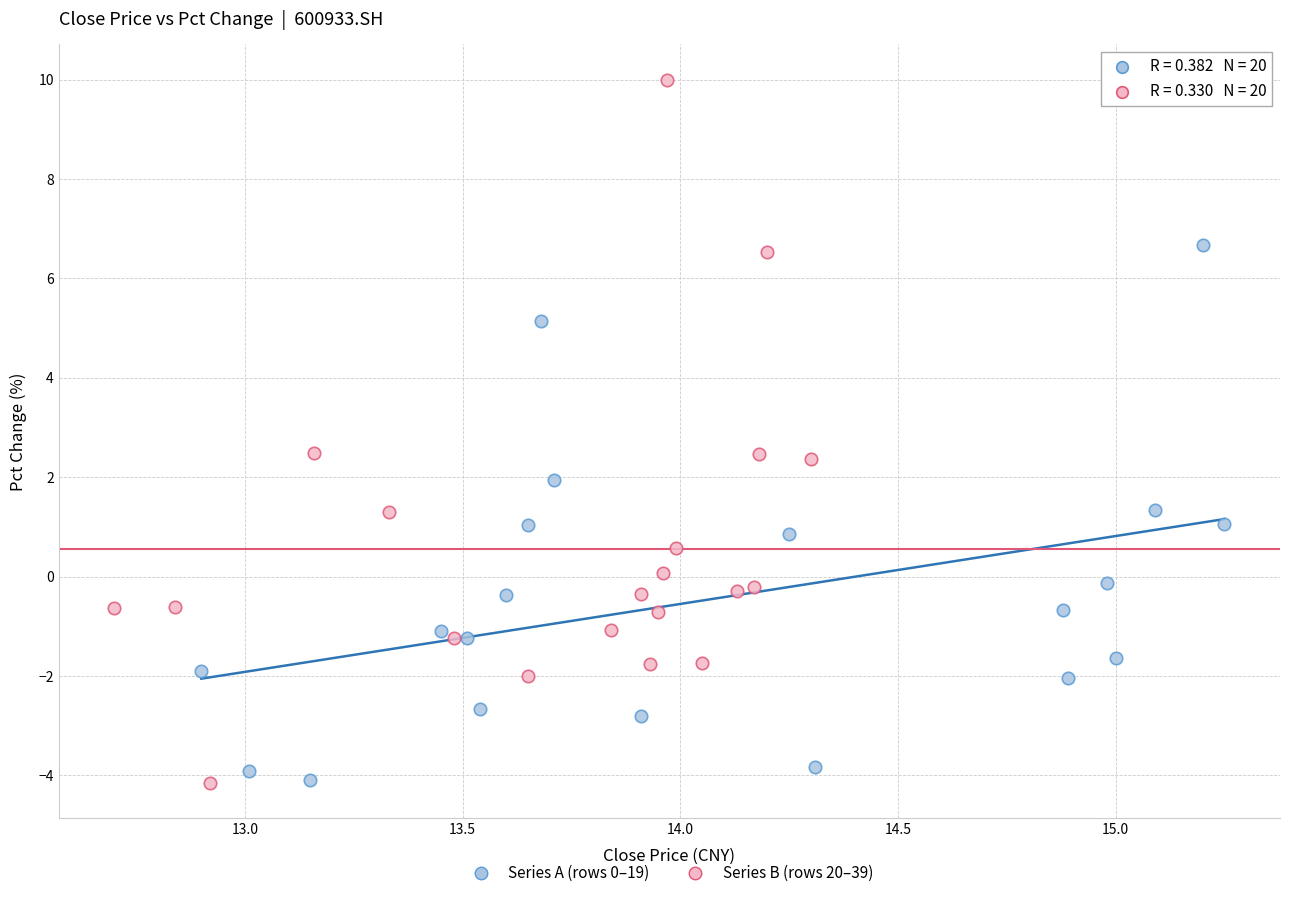

Which series contains the highest Y value?

Series B (rows 20–39)